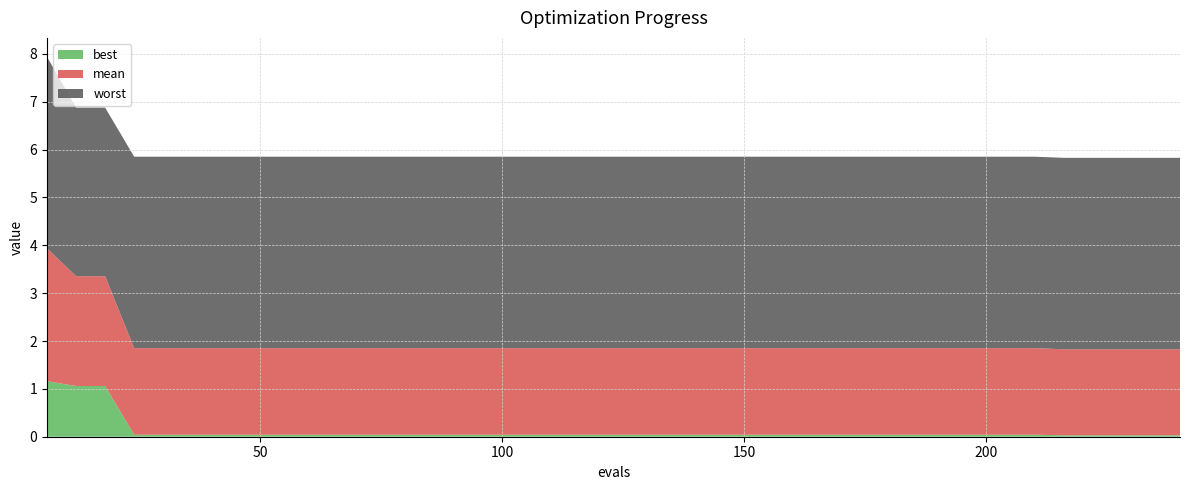

What is the highest value of the best series?

1.2